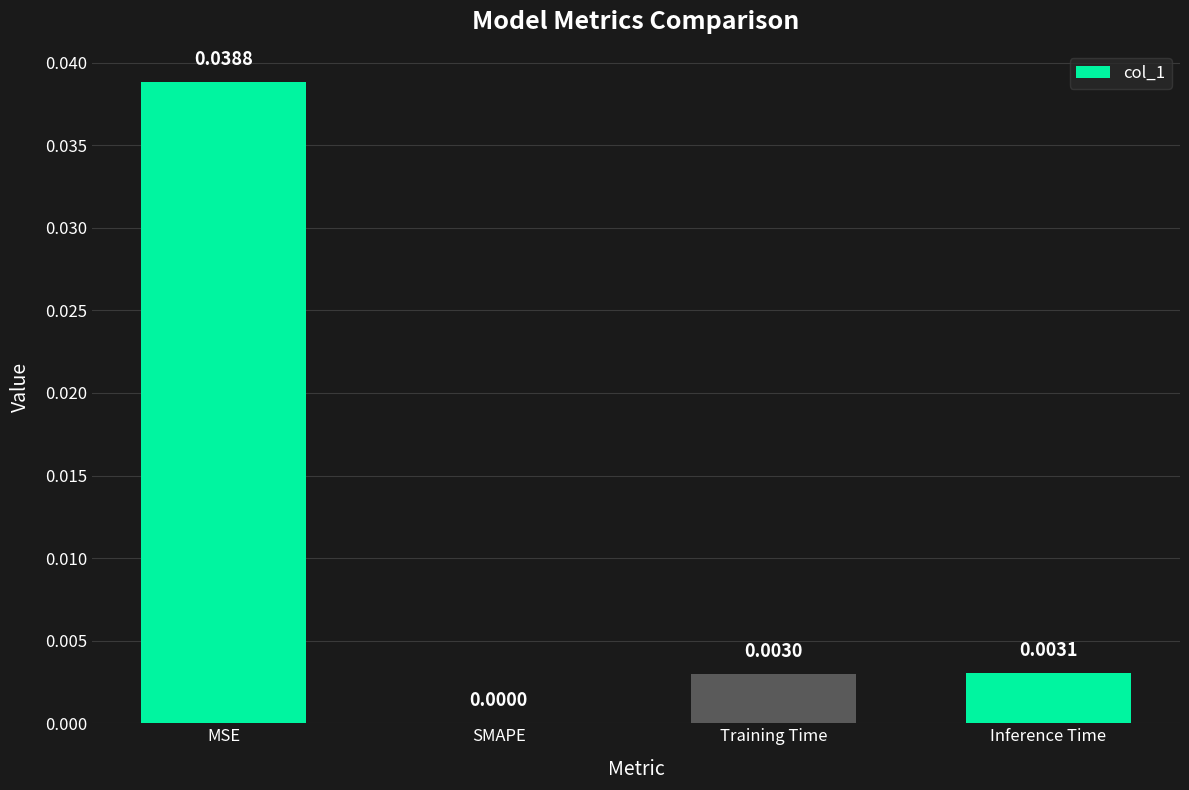

True or false: the data shows 0.0 at Training Time.

True